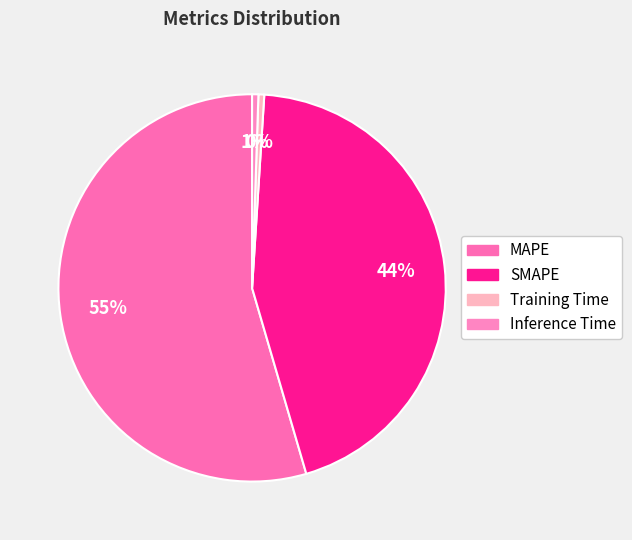

To the nearest percent, what portion does Inference Time represent?

1%